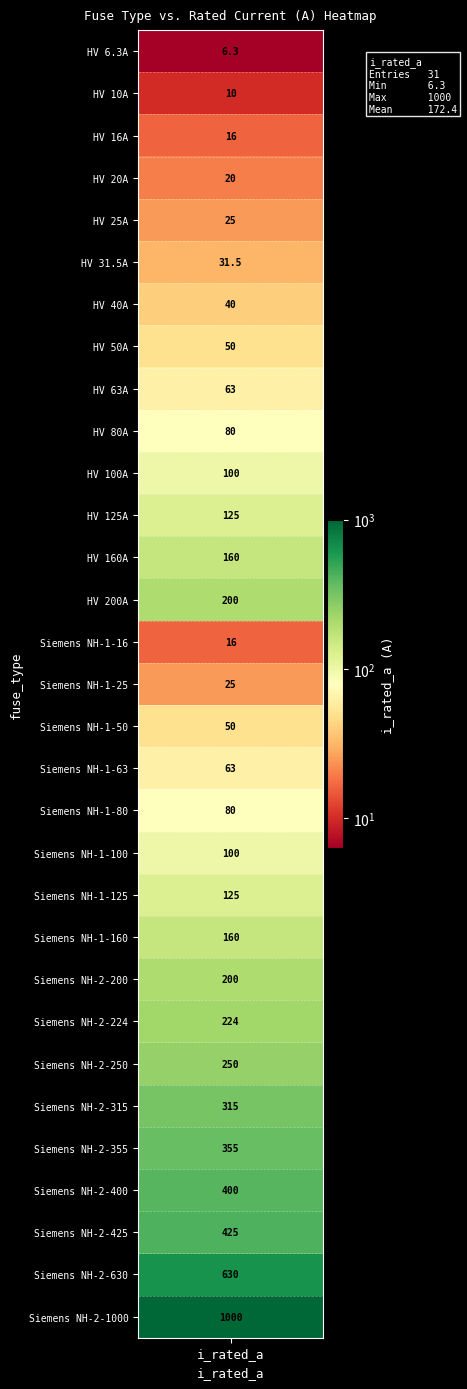

What is the difference between the maximum and minimum values?

993.7